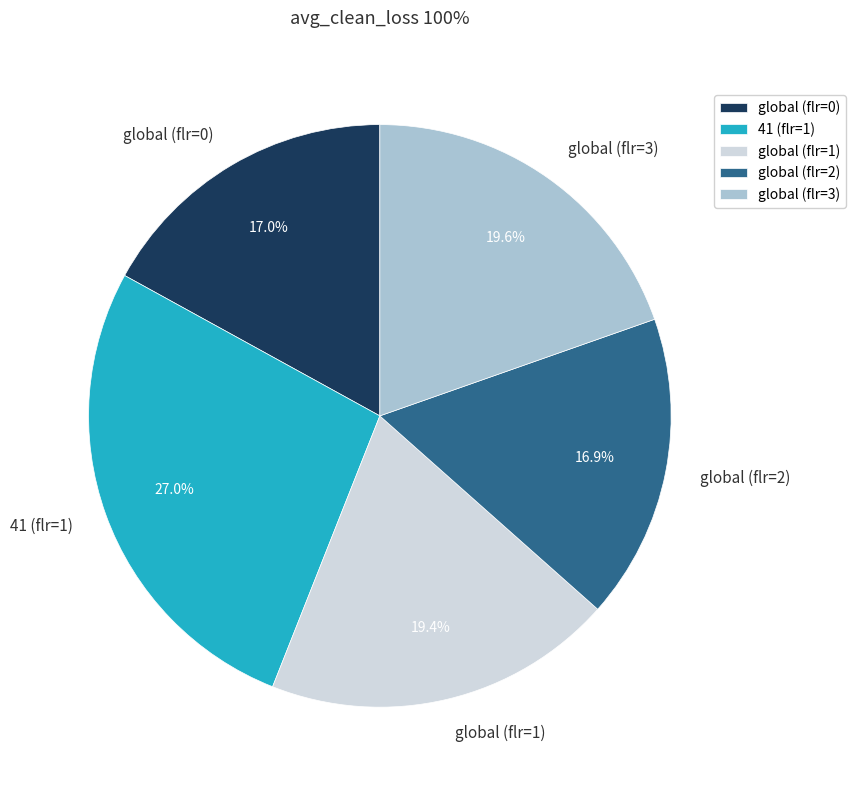

Count the number of slices in the pie.

5